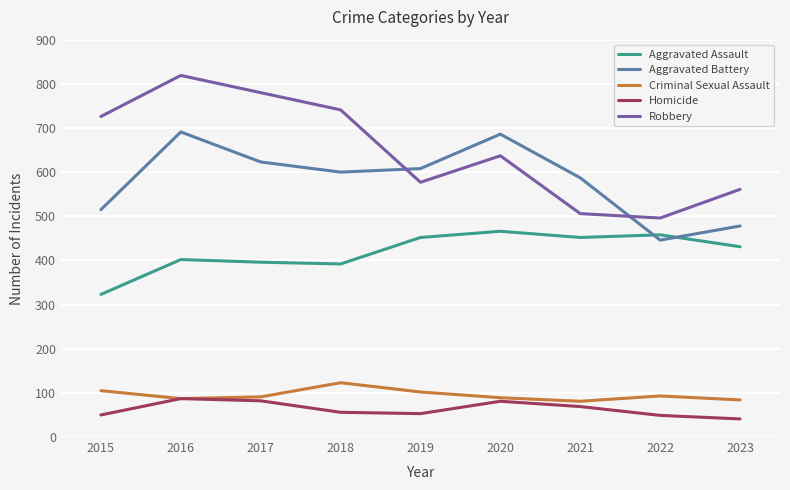

What is the maximum value for Homicide?

87